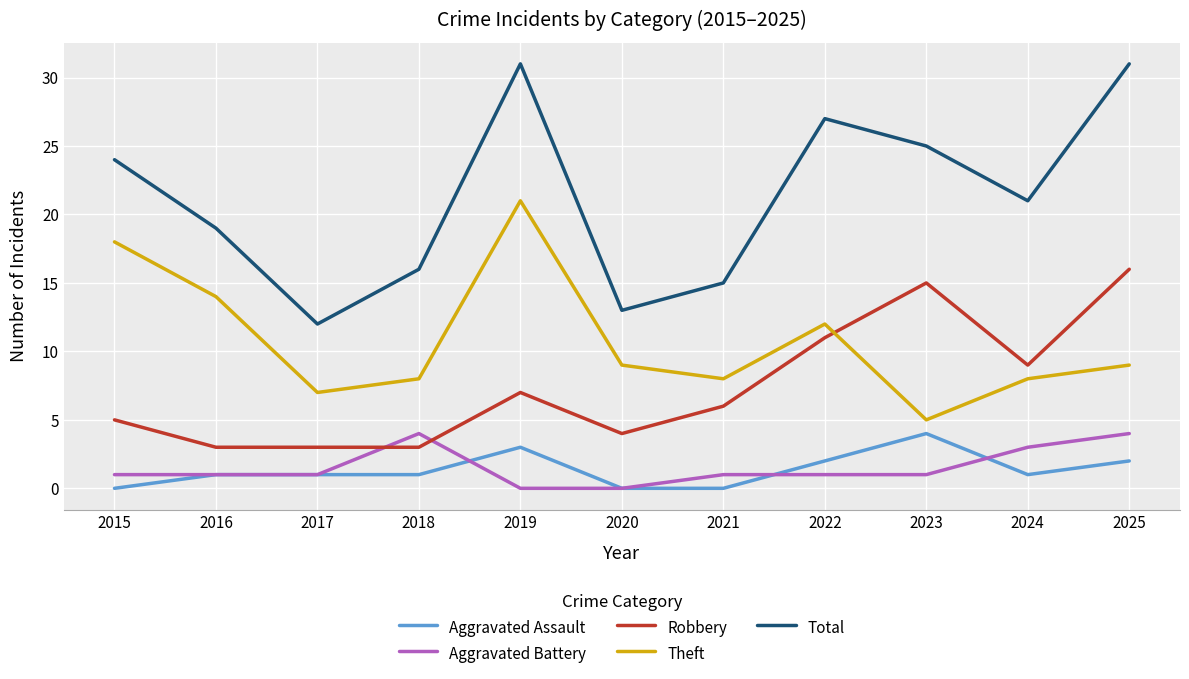

Which series changed the most between 2023 and 2024?

Robbery